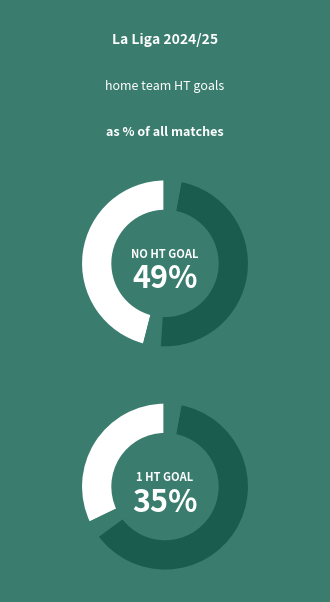

To the nearest percent, what percentage of the pie is HT Goals 2?

11%